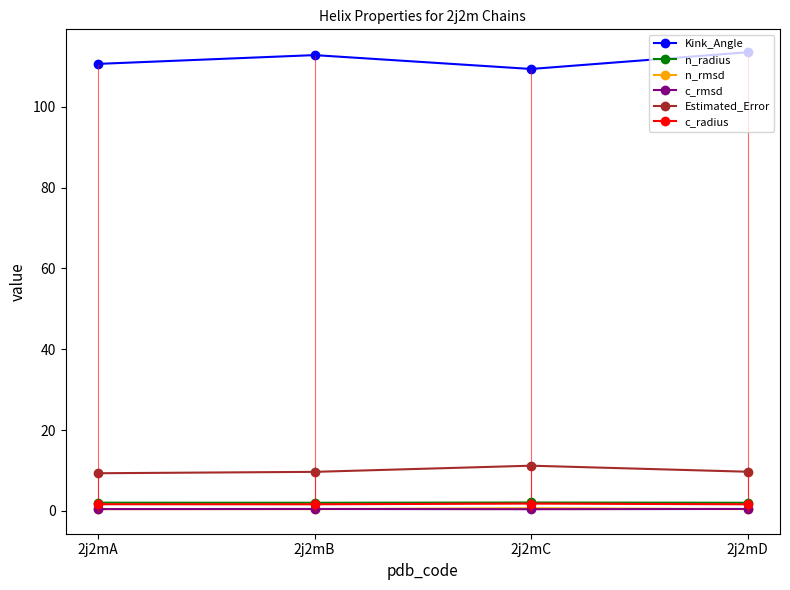

Reading left to right, list all the values displayed in this chart.

Kink_Angle: 110.6	112.8	109.4	113.5
n_radius: 2.0	2.0	2.1	2.0
n_rmsd: 0.4	0.4	0.6	0.4
c_rmsd: 0.4	0.5	0.4	0.5
Estimated_Error: 9.3	9.6	11.2	9.7
c_radius: 1.6	1.6	1.8	1.6